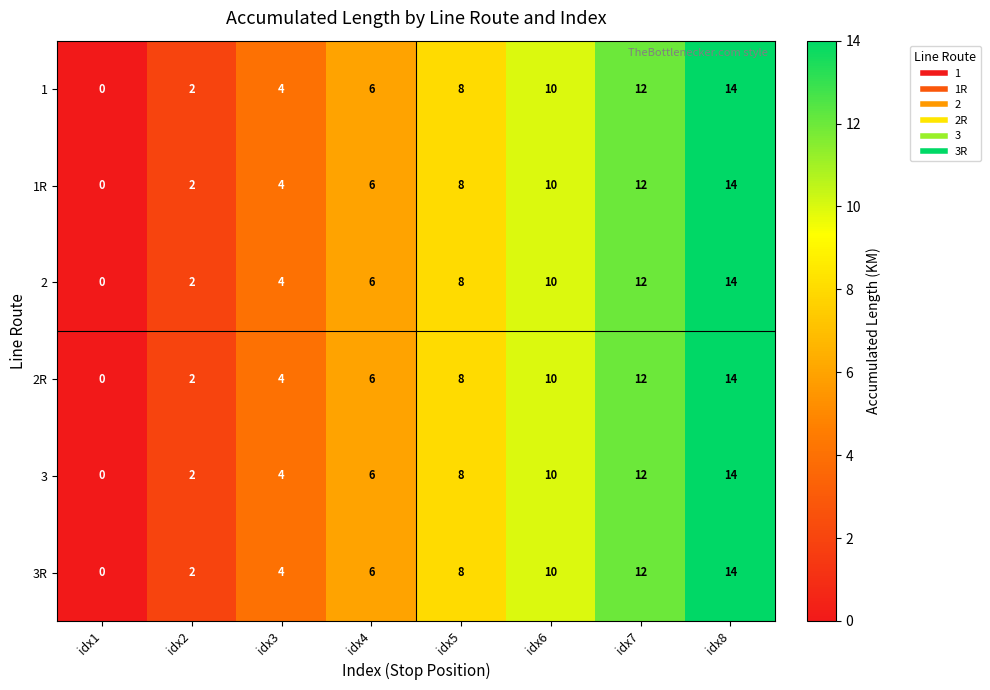

Where is 2 nearest to the value 7?

idx4